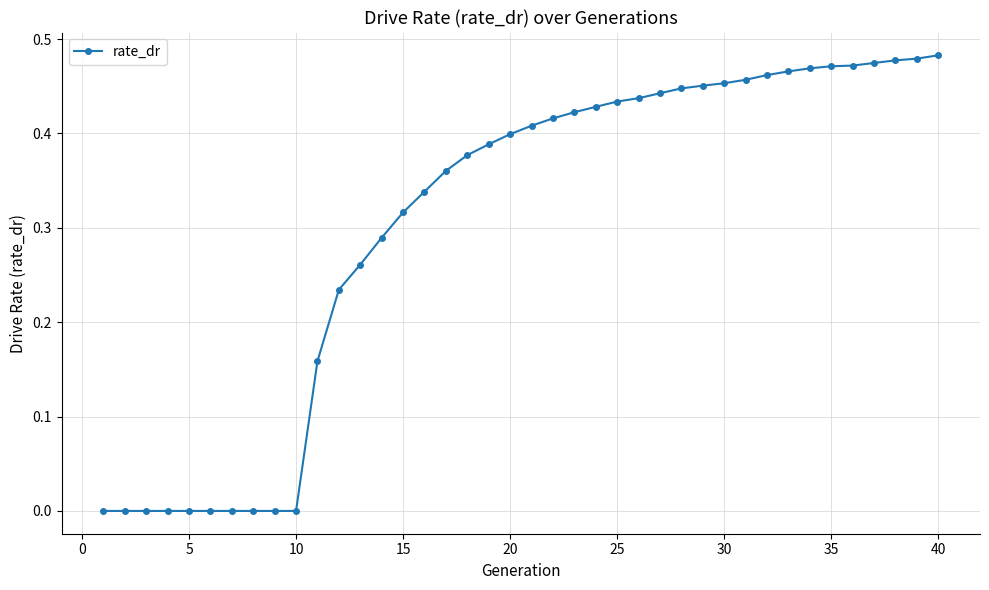

What is the sum of all values?

12.2